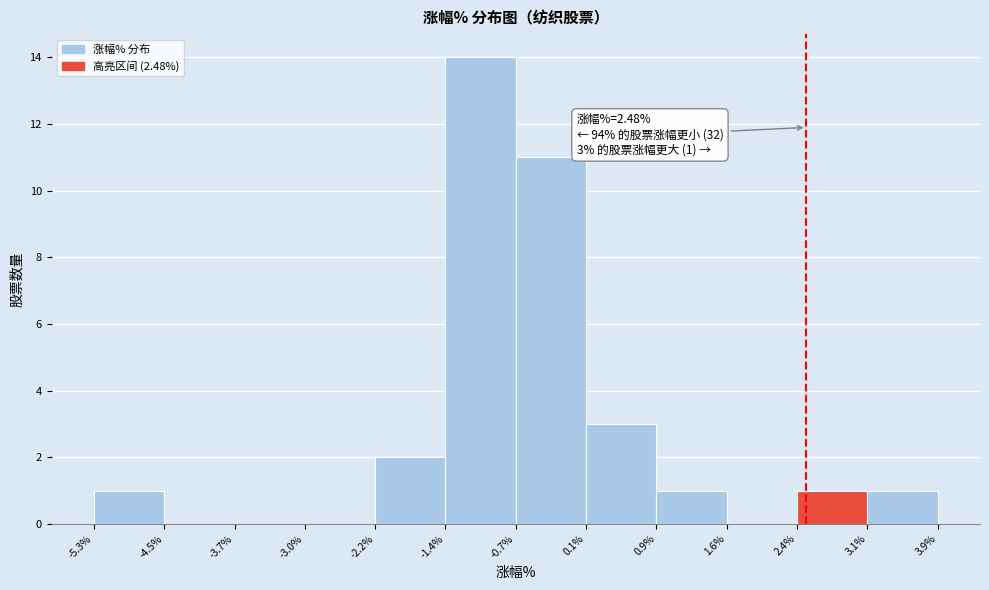

Over which range of the x-axis is the bar tallest?

-1.4% to -0.7%